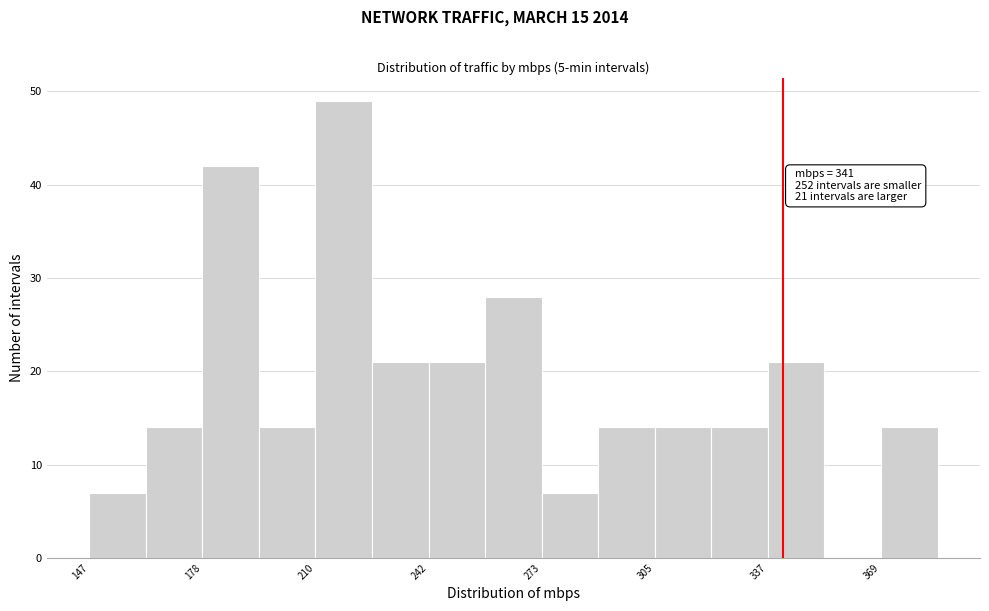

Read against the x-axis, roughly where is the centre of the tallest bar?

220